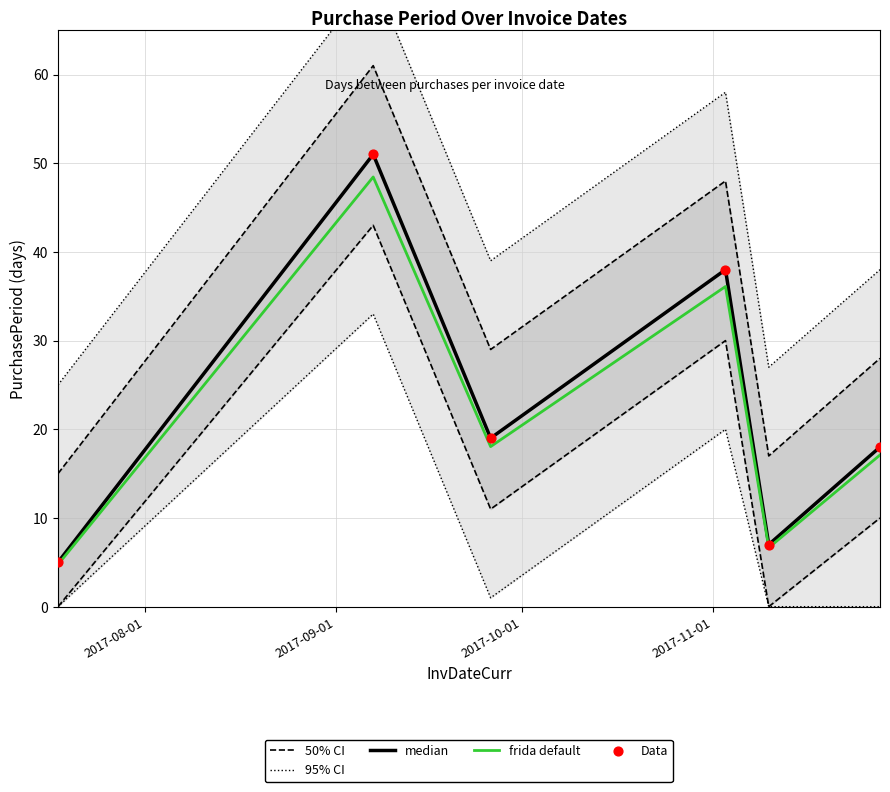

What is the minimum value for median?

5.0